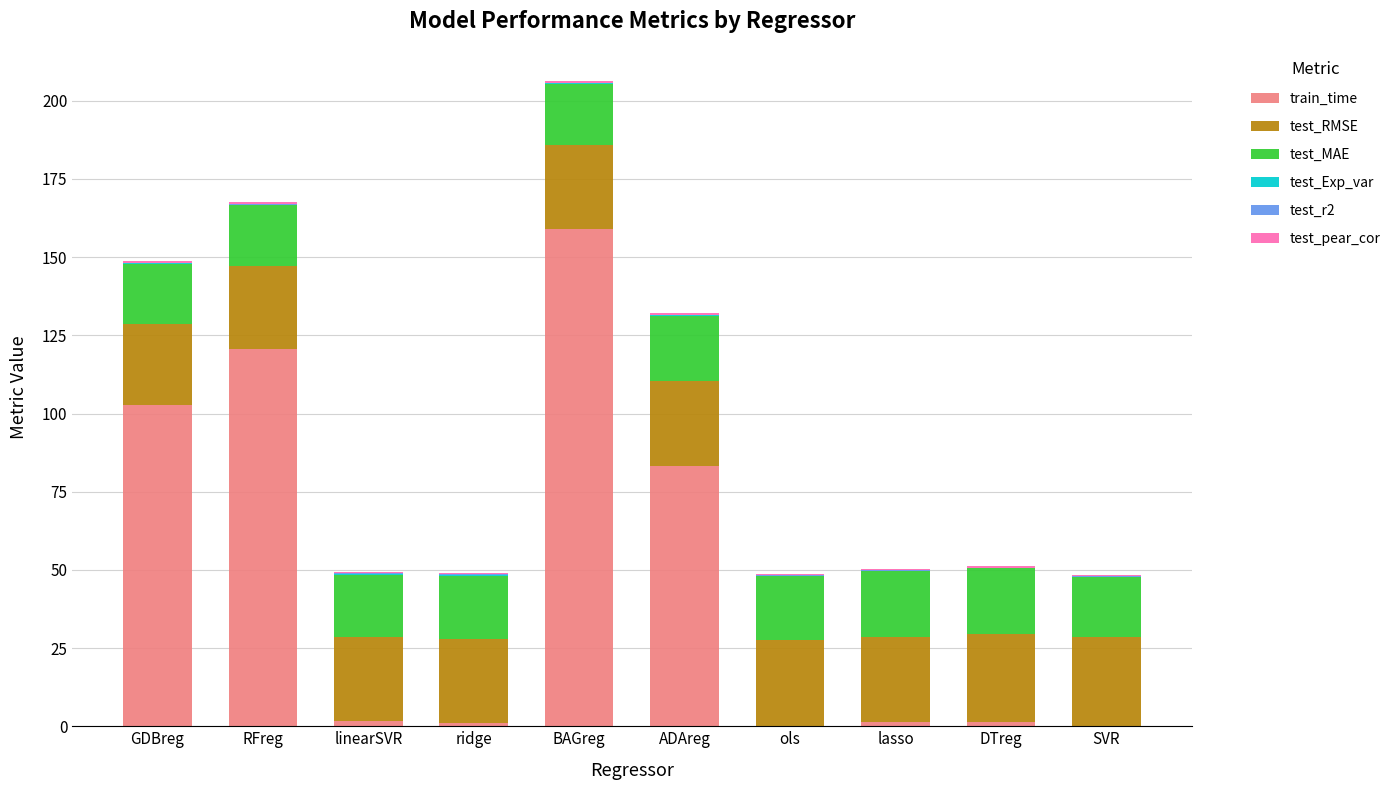

Where is train_time nearest to the value 79?

ADAreg